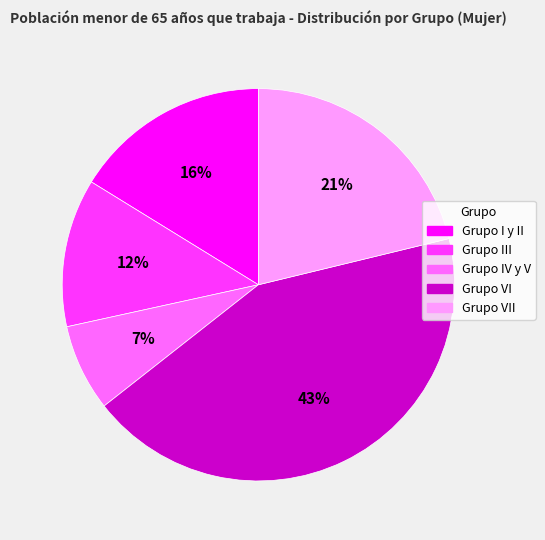

Does any single category account for the majority?

No